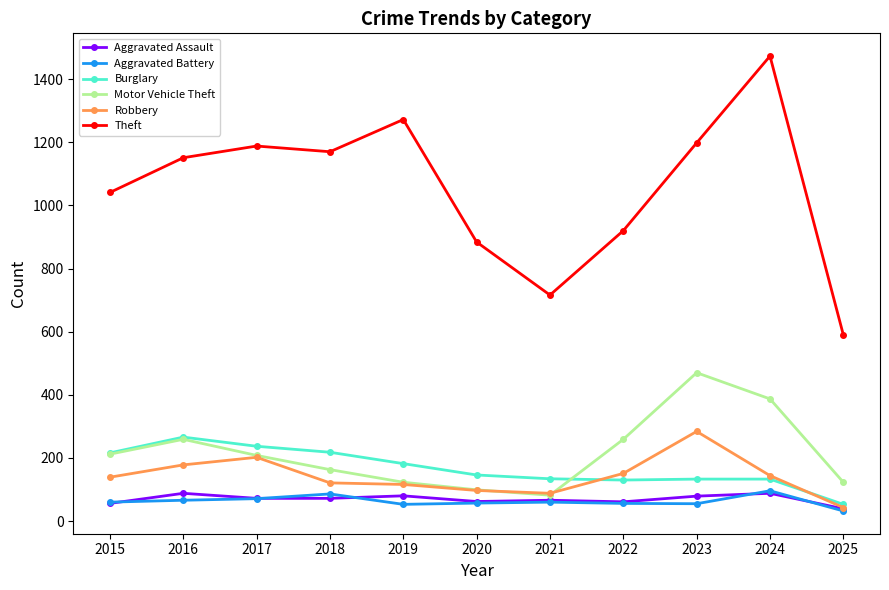

How many interior local valleys does the Theft series have?

2